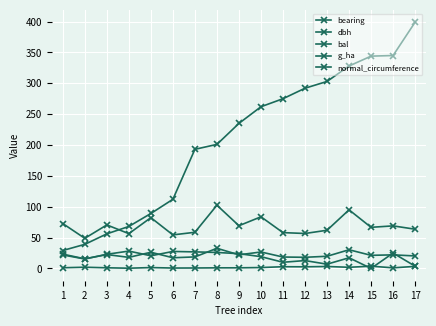

True or false: normal_circumference has more than 0 points higher than both neighbors.

True